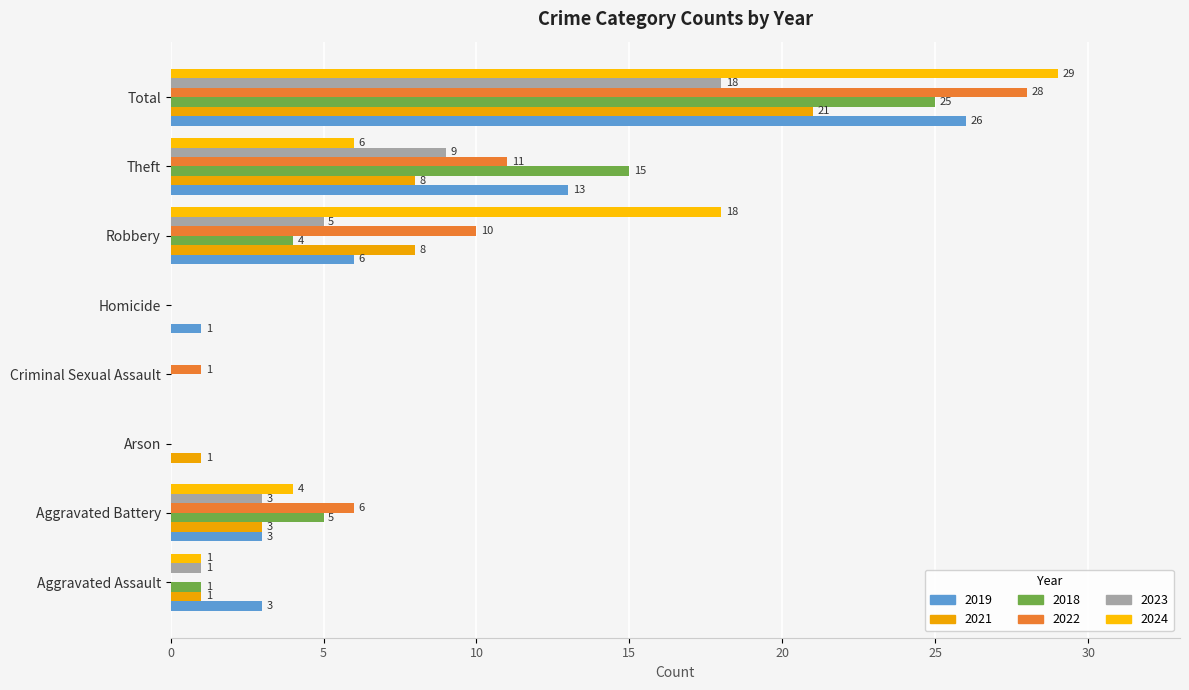

What position from the right is Theft?

2